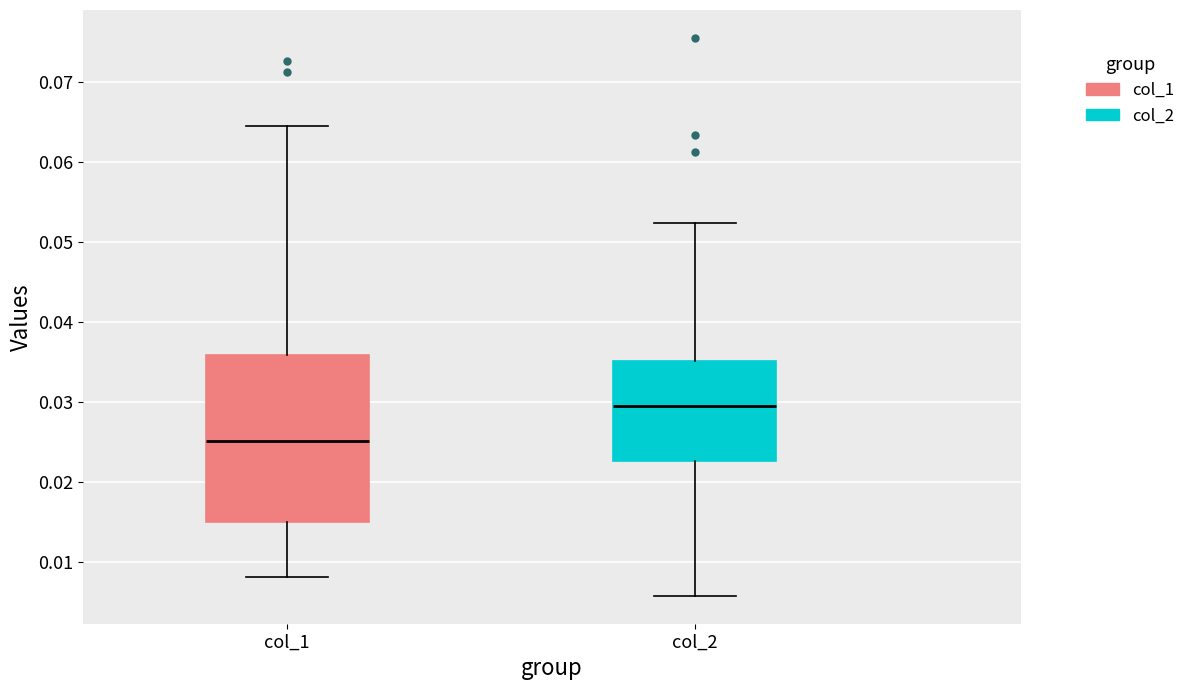

Which box is the tallest, from its lower edge to its upper edge?

col_1